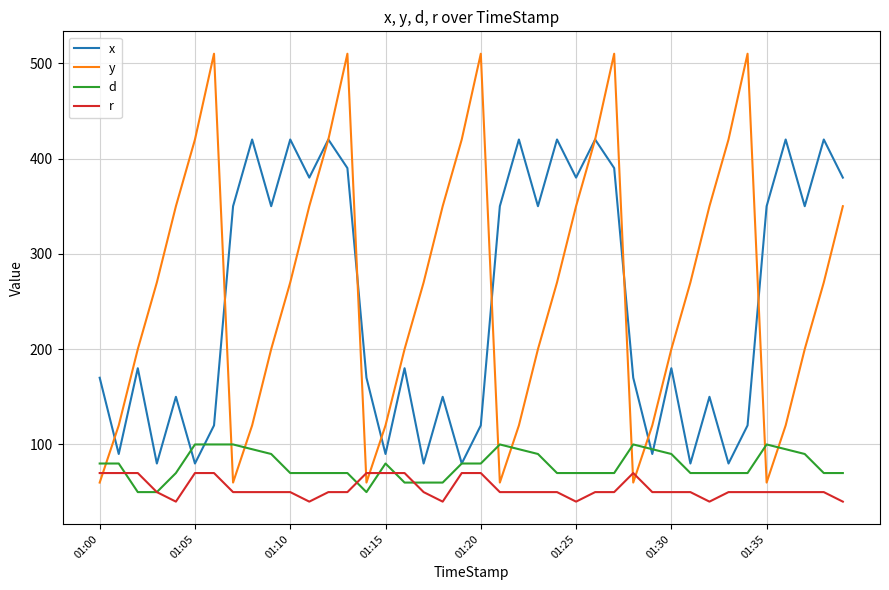

What is the maximum value for d?

100